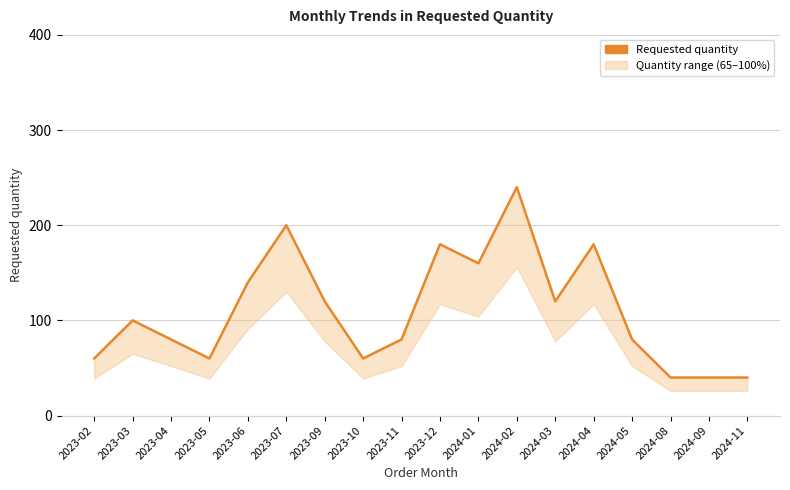

How many interior local peaks (higher than both neighbors) does the data have?

5